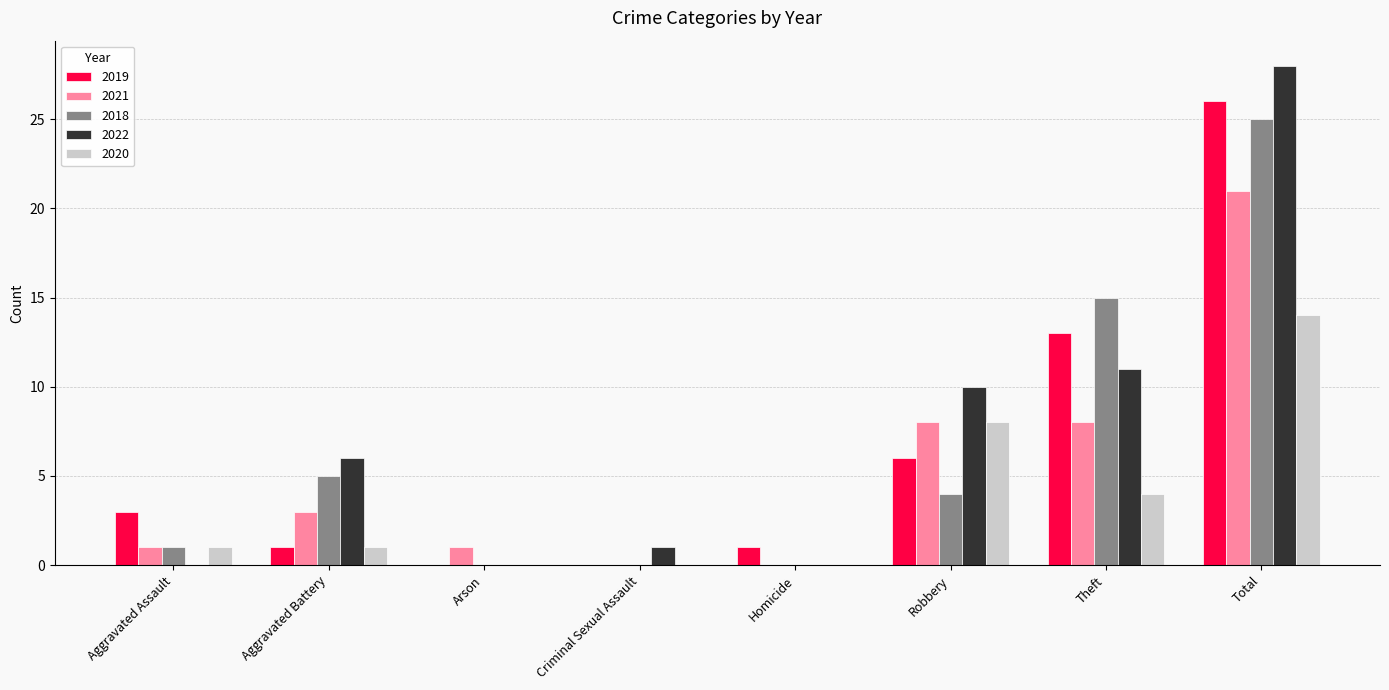

What is the greatest value displayed?

28